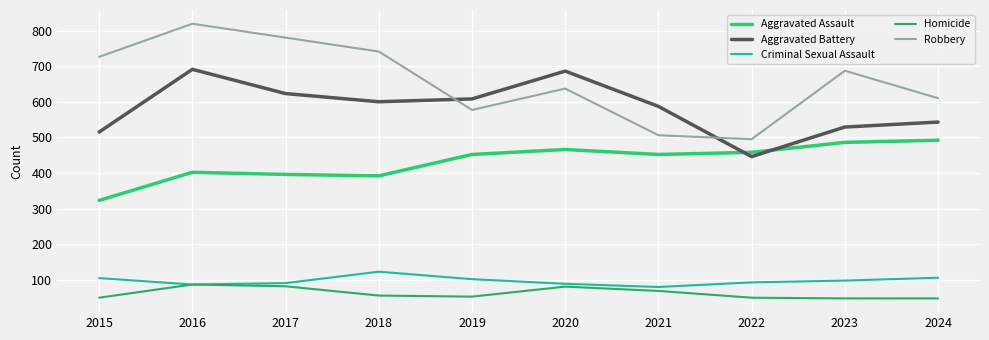

Does the chart display data point markers on the line(s)?

No